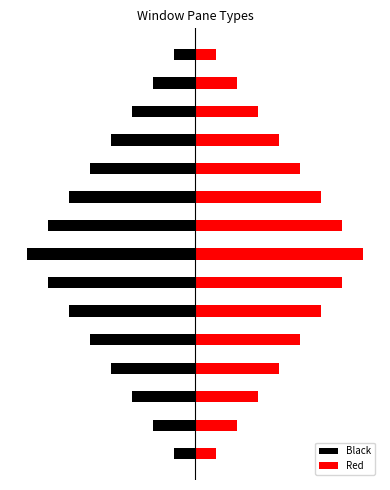

Rank the series by their average value, from lowest to highest.

Black, Red